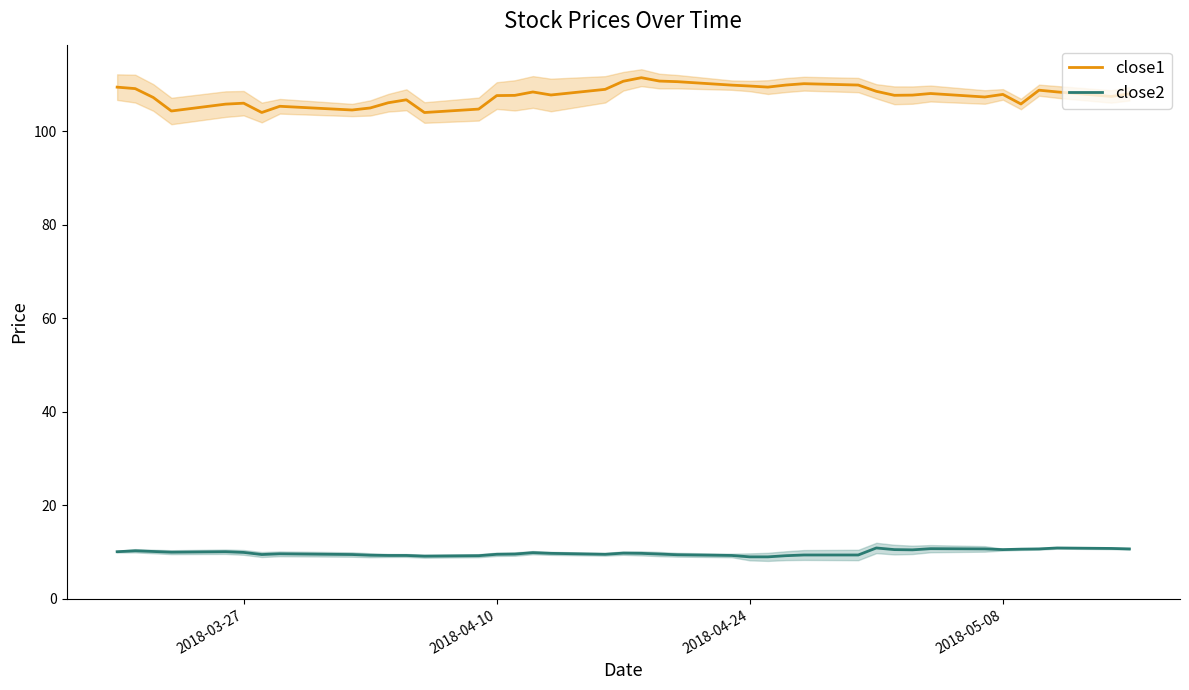

True or false: close2 and close1 cross at least once.

False